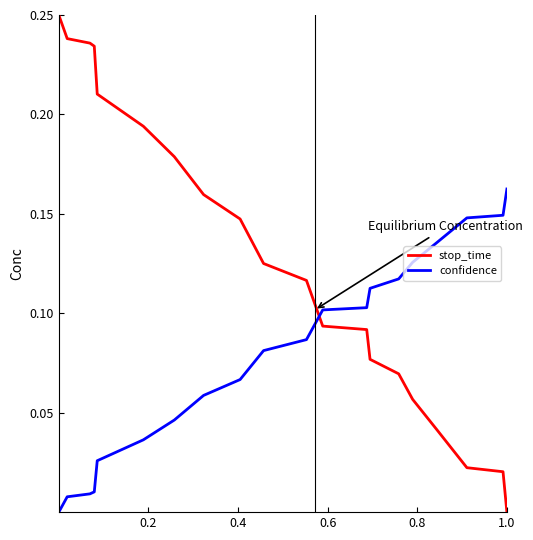

How many intersections are there between stop_time and confidence?

1